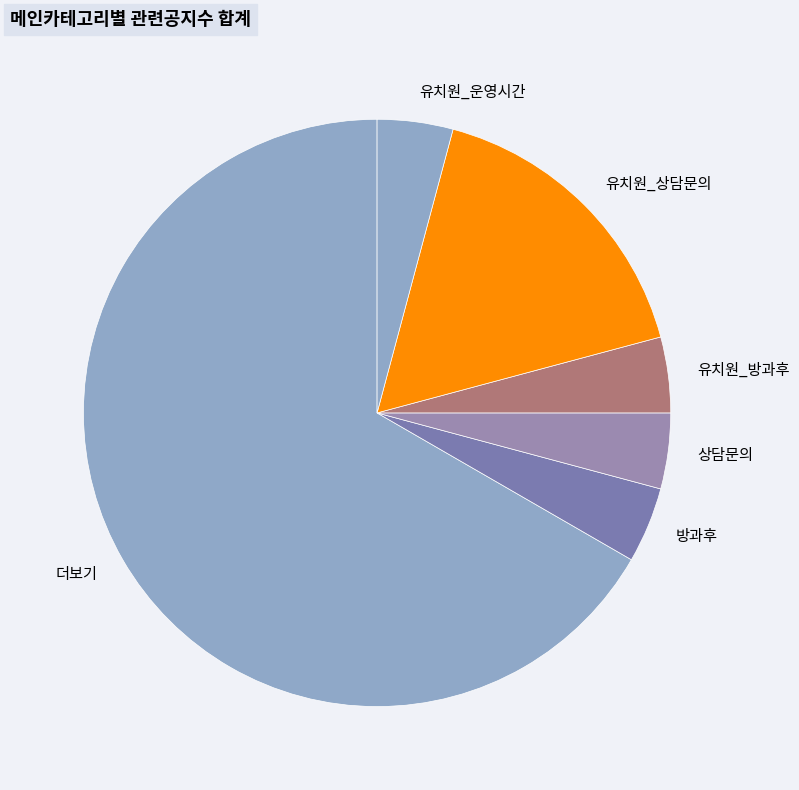

What is the largest slice in the pie chart?

더보기